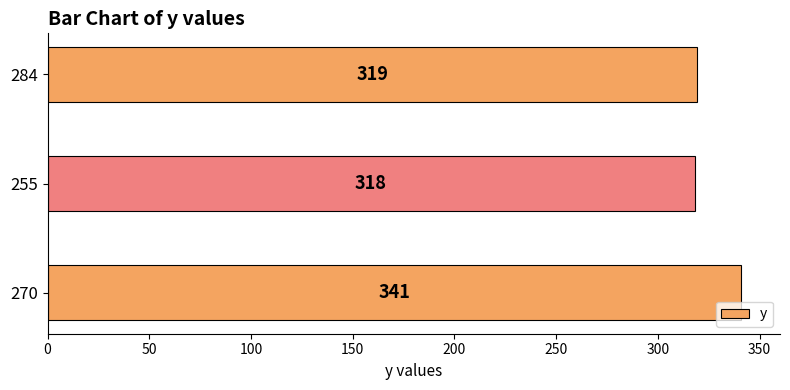

What is the ratio of the value at 270 to the value at 284?

1.1